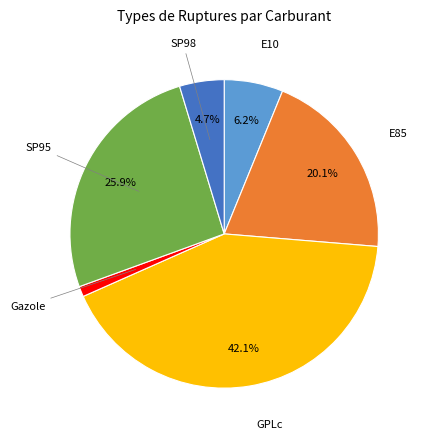

What portion of the pie excludes E85?

79.9%